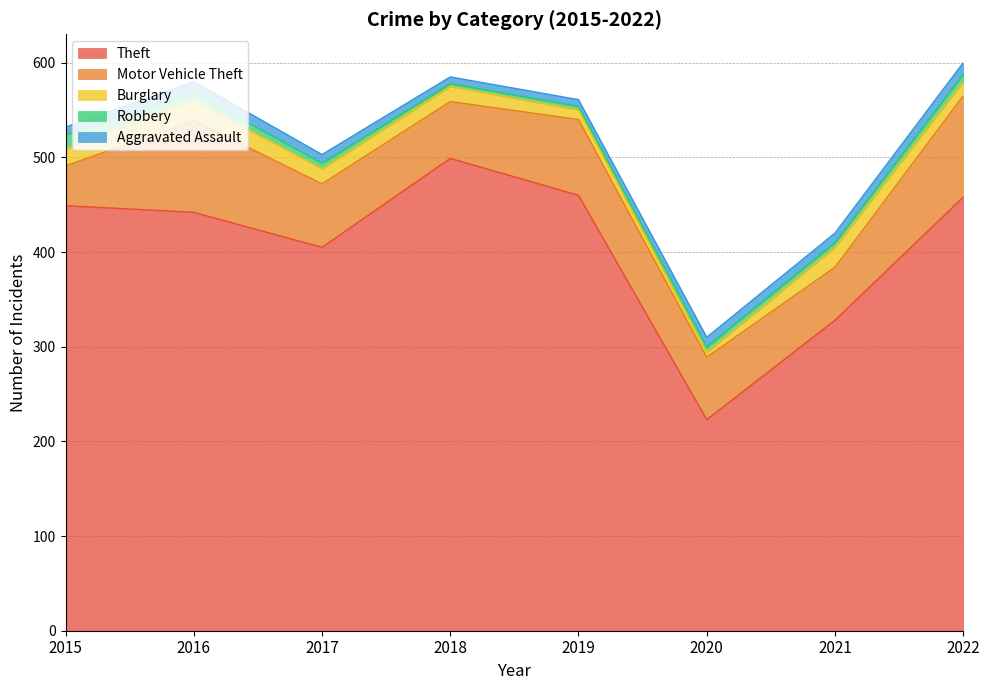

How many lines are shown in the chart?

5